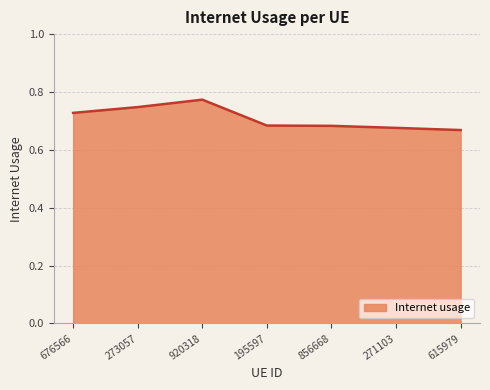

What is the sum of all values?

5.0